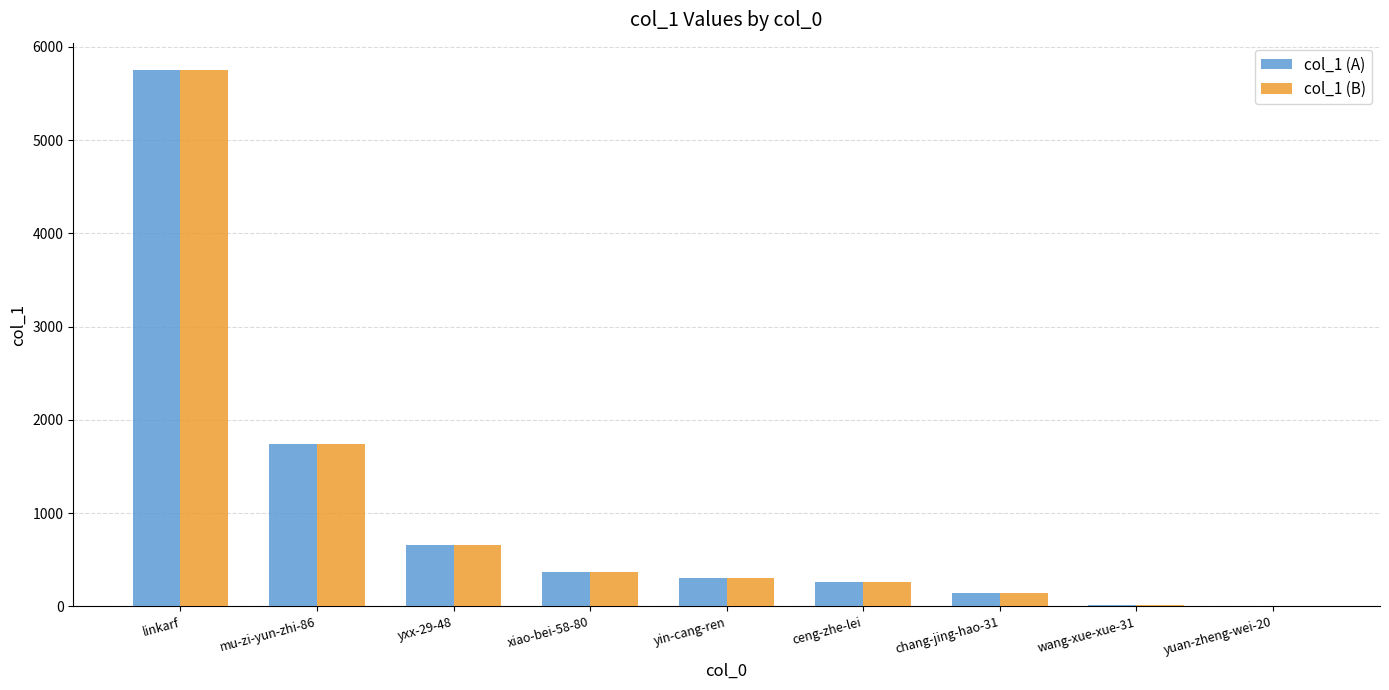

What is the difference between the col_1 (B) values at yxx-29-48 and ceng-zhe-lei?

395